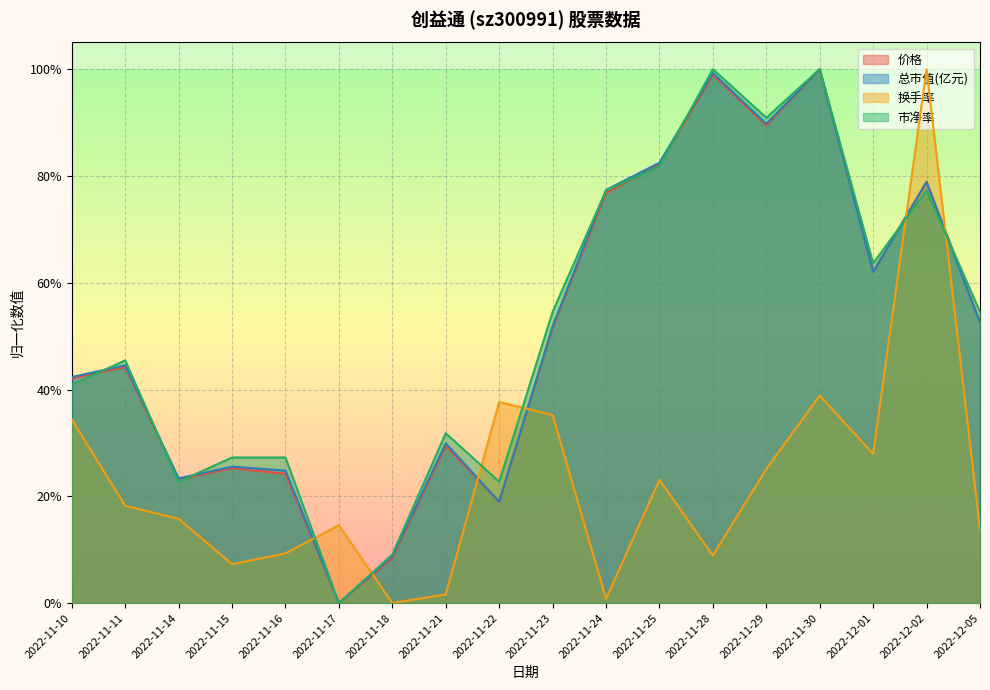

At how many categories does at least one series exceed 0?

18